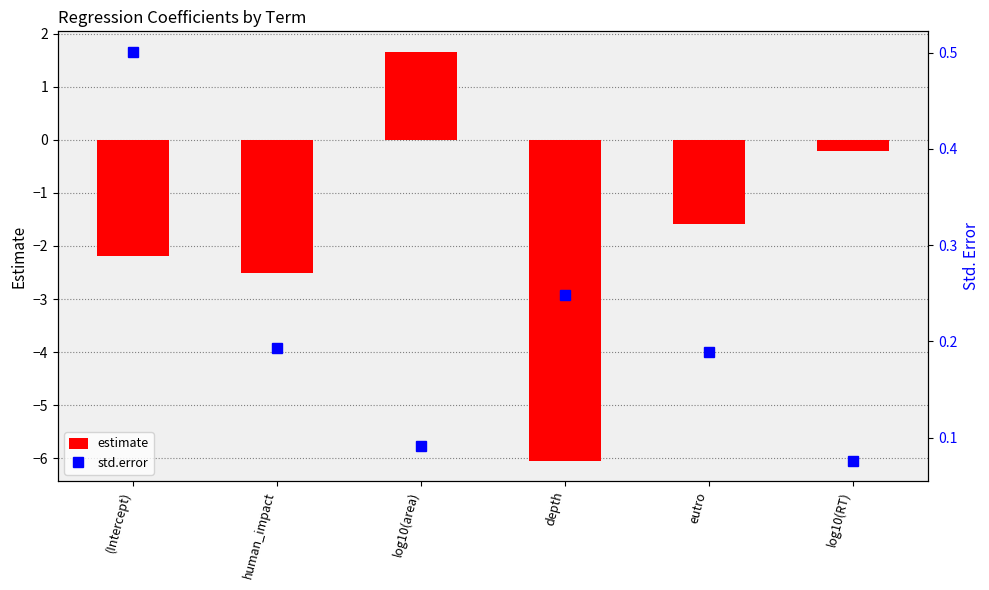

What is the sum of the std.error values at depth and log10(RT)?

0.3